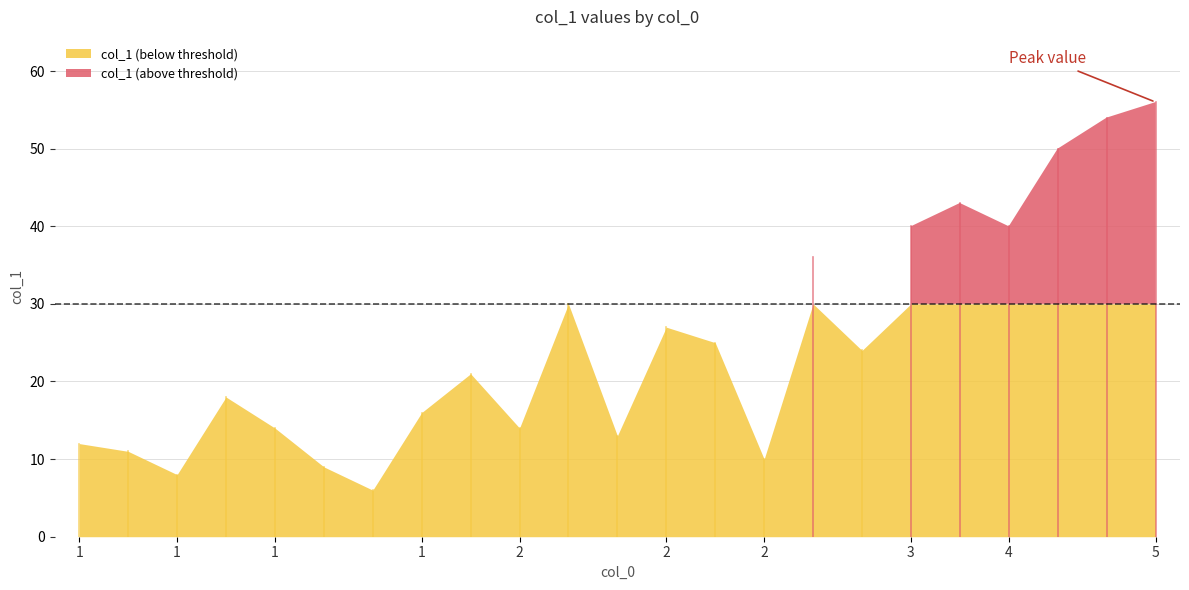

What is the sum of all values?

577